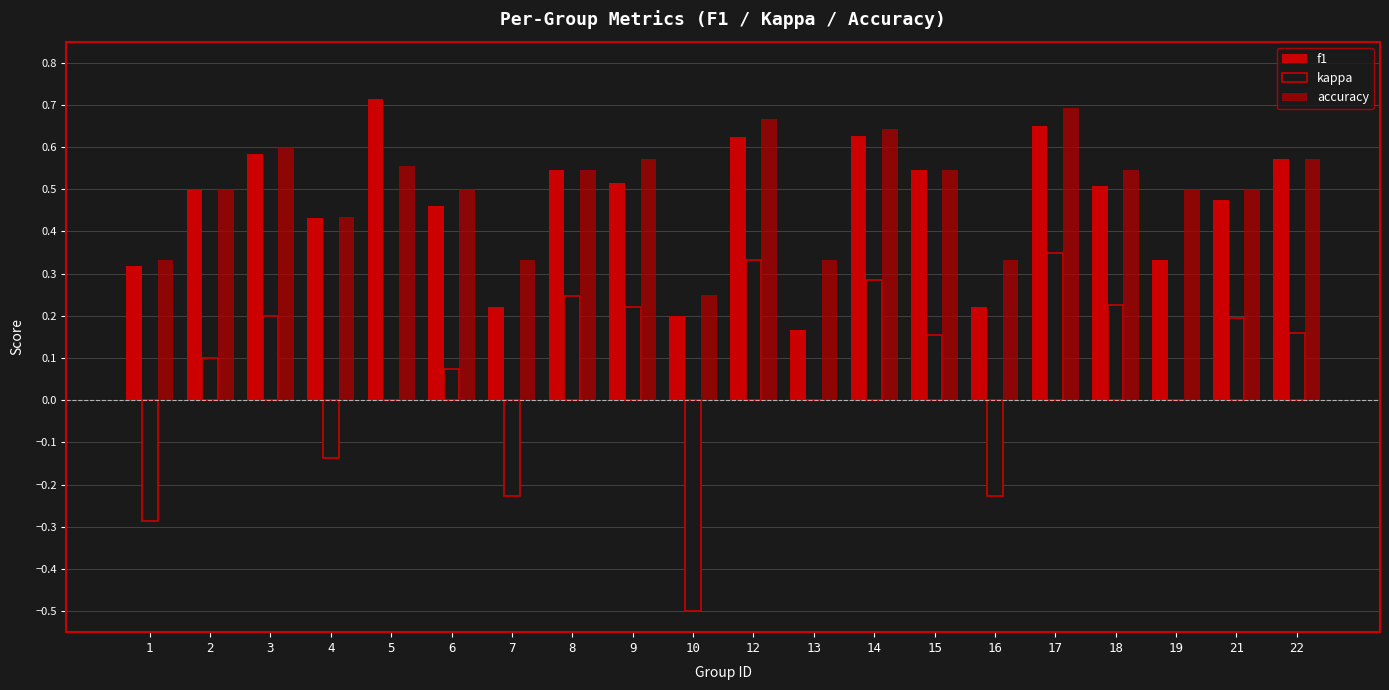

Is the value of f1 at 15 greater than the value of accuracy at 12?

No